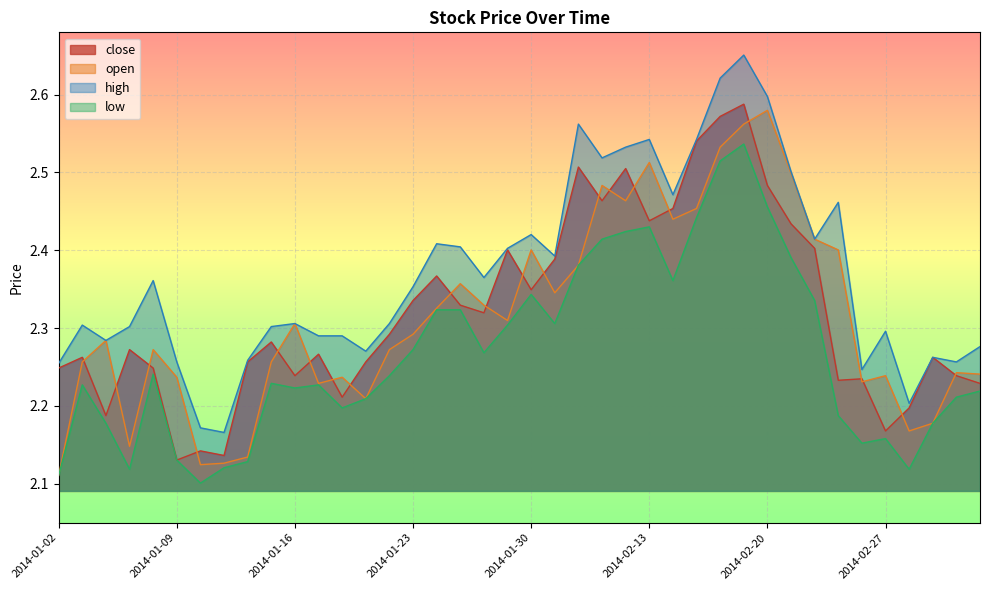

Reading left to right, transcribe all the data shown in this chart.

close: 2014-01-02=2.2	2014-01-03=2.3	2014-01-06=2.2	2014-01-07=2.3	2014-01-08=2.2	2014-01-09=2.1	2014-01-10=2.1	2014-01-13=2.1	2014-01-14=2.3	2014-01-15=2.3	2014-01-16=2.2	2014-01-17=2.3	2014-01-20=2.2	2014-01-21=2.3	2014-01-22=2.3	2014-01-23=2.3	2014-01-24=2.4	2014-01-27=2.3	2014-01-28=2.3	2014-01-29=2.4	2014-01-30=2.3	2014-02-07=2.4	2014-02-10=2.5	2014-02-11=2.5	2014-02-12=2.5	2014-02-13=2.4	2014-02-14=2.5	2014-02-17=2.5	2014-02-18=2.6	2014-02-19=2.6	2014-02-20=2.5	2014-02-21=2.4	2014-02-24=2.4	2014-02-25=2.2	2014-02-26=2.2	2014-02-27=2.2	2014-02-28=2.2	2014-03-03=2.3	2014-03-04=2.2	2014-03-05=2.2
open: 2014-01-02=2.1	2014-01-03=2.3	2014-01-06=2.3	2014-01-07=2.1	2014-01-08=2.3	2014-01-09=2.2	2014-01-10=2.1	2014-01-13=2.1	2014-01-14=2.1	2014-01-15=2.3	2014-01-16=2.3	2014-01-17=2.2	2014-01-20=2.2	2014-01-21=2.2	2014-01-22=2.3	2014-01-23=2.3	2014-01-24=2.3	2014-01-27=2.4	2014-01-28=2.3	2014-01-29=2.3	2014-01-30=2.4	2014-02-07=2.3	2014-02-10=2.4	2014-02-11=2.5	2014-02-12=2.5	2014-02-13=2.5	2014-02-14=2.4	2014-02-17=2.5	2014-02-18=2.5	2014-02-19=2.6	2014-02-20=2.6	2014-02-21=2.5	2014-02-24=2.4	2014-02-25=2.4	2014-02-26=2.2	2014-02-27=2.2	2014-02-28=2.2	2014-03-03=2.2	2014-03-04=2.2	2014-03-05=2.2
high: 2014-01-02=2.3	2014-01-03=2.3	2014-01-06=2.3	2014-01-07=2.3	2014-01-08=2.4	2014-01-09=2.3	2014-01-10=2.2	2014-01-13=2.2	2014-01-14=2.3	2014-01-15=2.3	2014-01-16=2.3	2014-01-17=2.3	2014-01-20=2.3	2014-01-21=2.3	2014-01-22=2.3	2014-01-23=2.4	2014-01-24=2.4	2014-01-27=2.4	2014-01-28=2.4	2014-01-29=2.4	2014-01-30=2.4	2014-02-07=2.4	2014-02-10=2.6	2014-02-11=2.5	2014-02-12=2.5	2014-02-13=2.5	2014-02-14=2.5	2014-02-17=2.5	2014-02-18=2.6	2014-02-19=2.7	2014-02-20=2.6	2014-02-21=2.5	2014-02-24=2.4	2014-02-25=2.5	2014-02-26=2.2	2014-02-27=2.3	2014-02-28=2.2	2014-03-03=2.3	2014-03-04=2.3	2014-03-05=2.3
low: 2014-01-02=2.1	2014-01-03=2.2	2014-01-06=2.2	2014-01-07=2.1	2014-01-08=2.2	2014-01-09=2.1	2014-01-10=2.1	2014-01-13=2.1	2014-01-14=2.1	2014-01-15=2.2	2014-01-16=2.2	2014-01-17=2.2	2014-01-20=2.2	2014-01-21=2.2	2014-01-22=2.2	2014-01-23=2.3	2014-01-24=2.3	2014-01-27=2.3	2014-01-28=2.3	2014-01-29=2.3	2014-01-30=2.3	2014-02-07=2.3	2014-02-10=2.4	2014-02-11=2.4	2014-02-12=2.4	2014-02-13=2.4	2014-02-14=2.4	2014-02-17=2.4	2014-02-18=2.5	2014-02-19=2.5	2014-02-20=2.5	2014-02-21=2.4	2014-02-24=2.3	2014-02-25=2.2	2014-02-26=2.2	2014-02-27=2.2	2014-02-28=2.1	2014-03-03=2.2	2014-03-04=2.2	2014-03-05=2.2